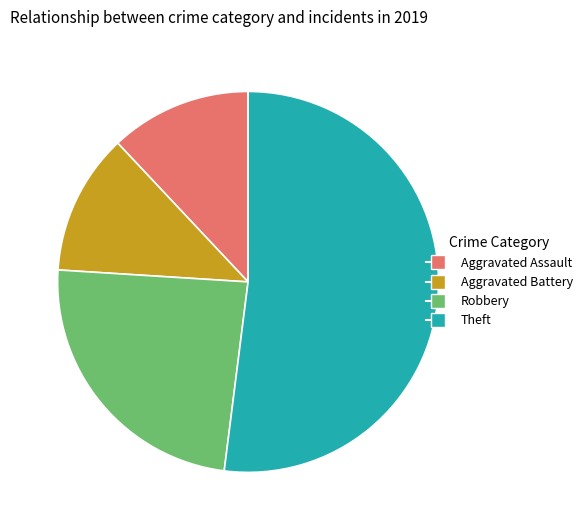

Which category has the biggest portion of the pie?

Theft